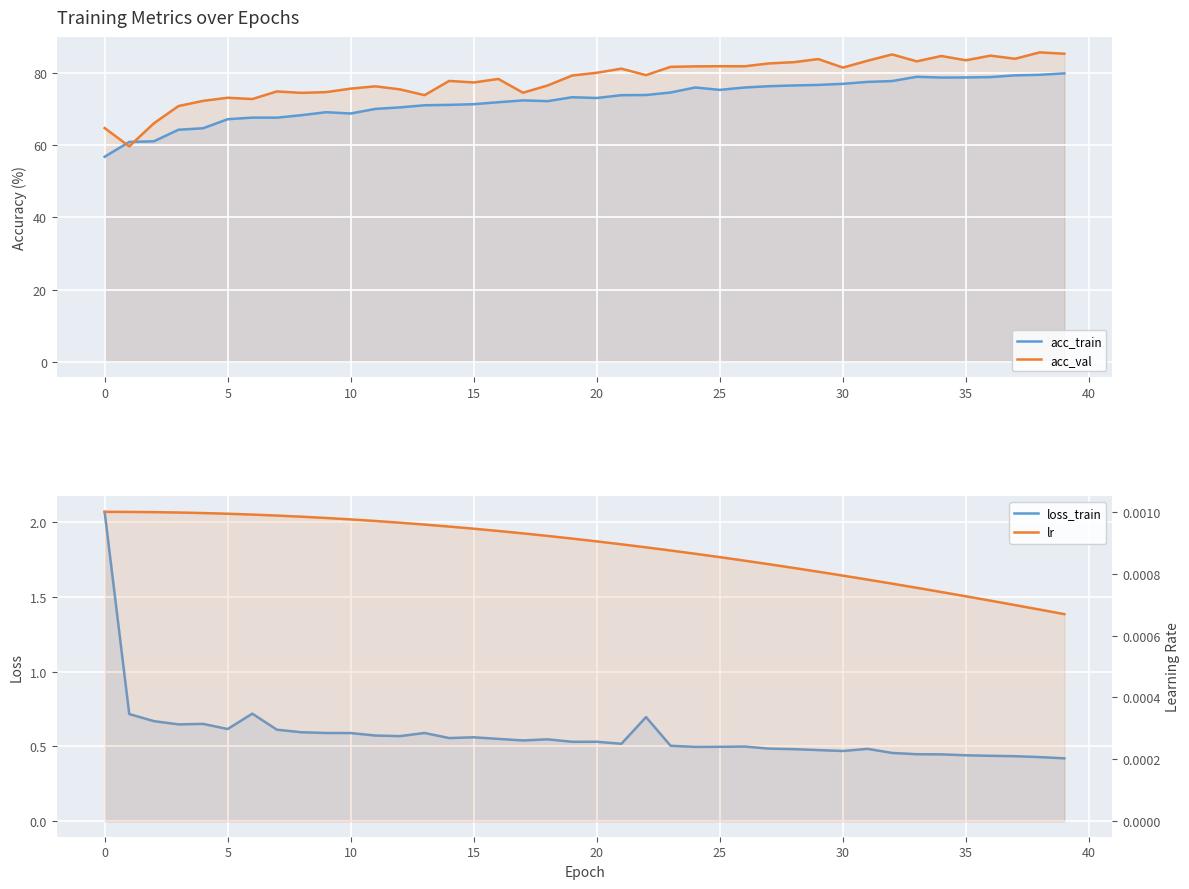

How many data points in acc_train are less than 73?

19